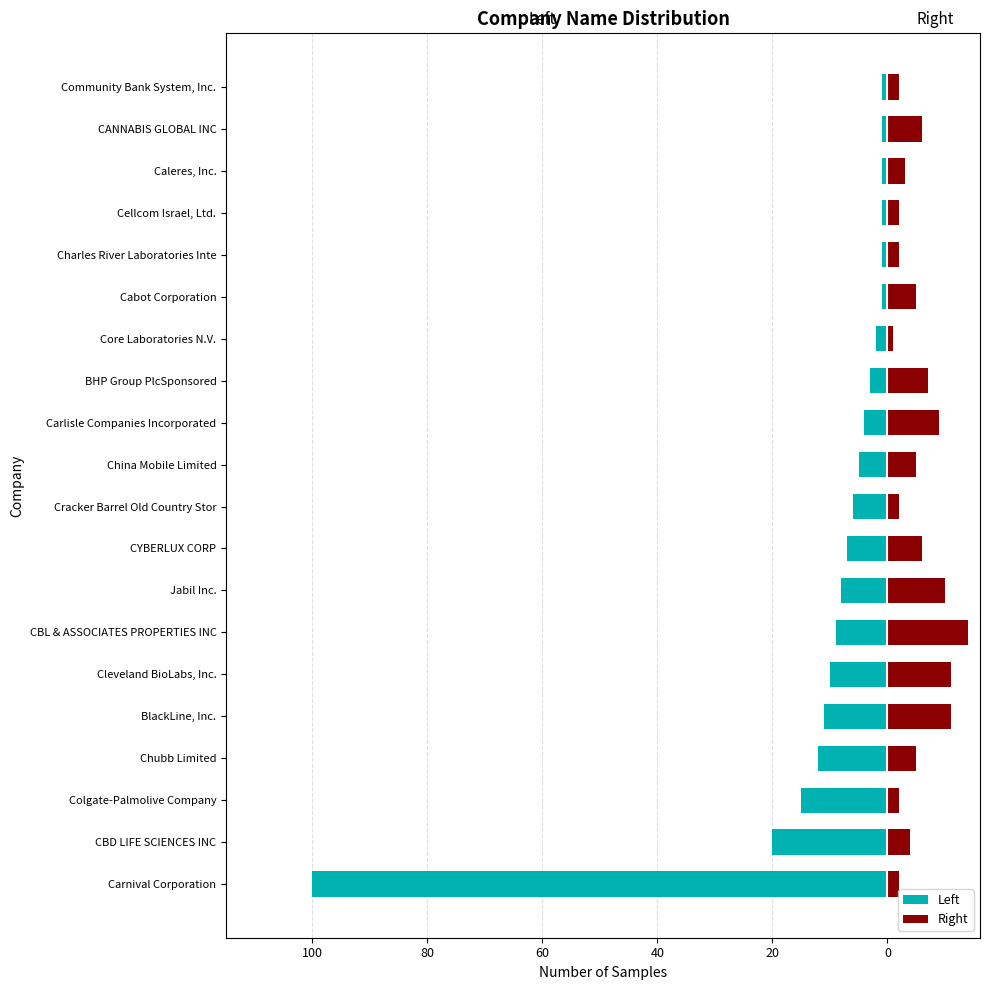

Where does the Left series first go above -5?

Carlisle Companies Incorporated